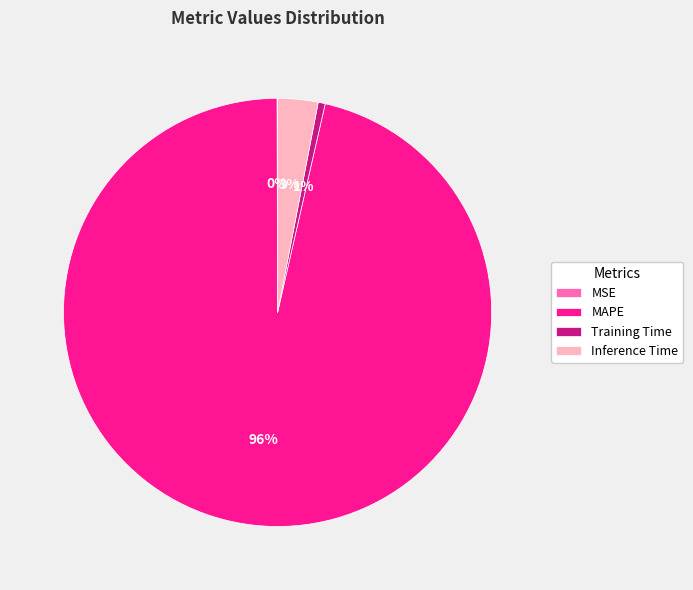

Which category has the biggest portion of the pie?

MAPE